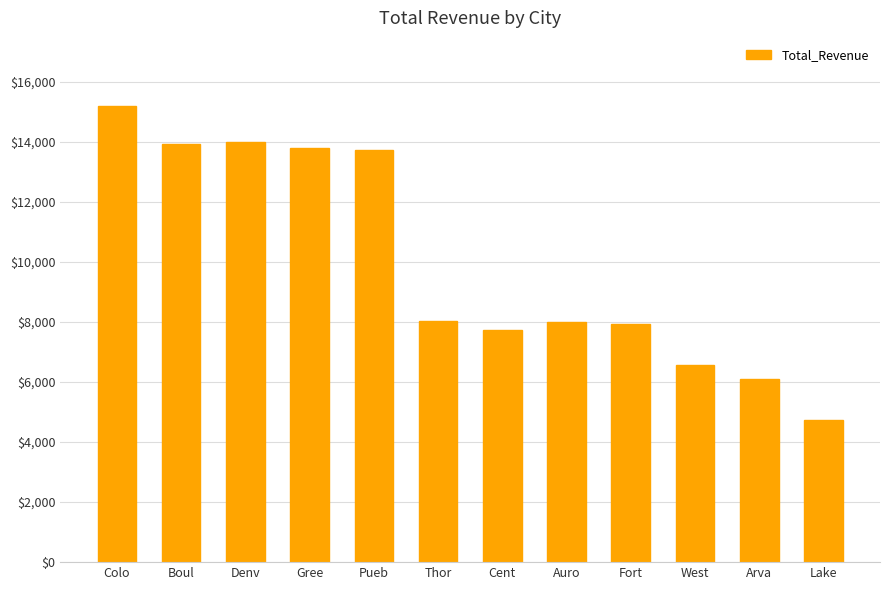

Count the number of categories in the chart.

12